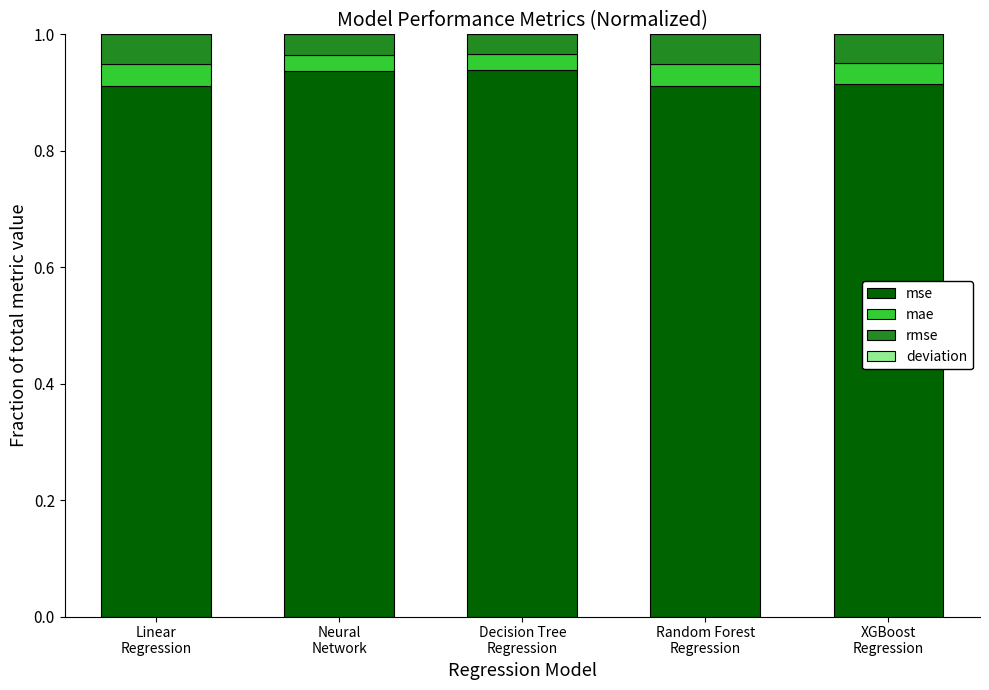

How many categories are shown in the chart?

5